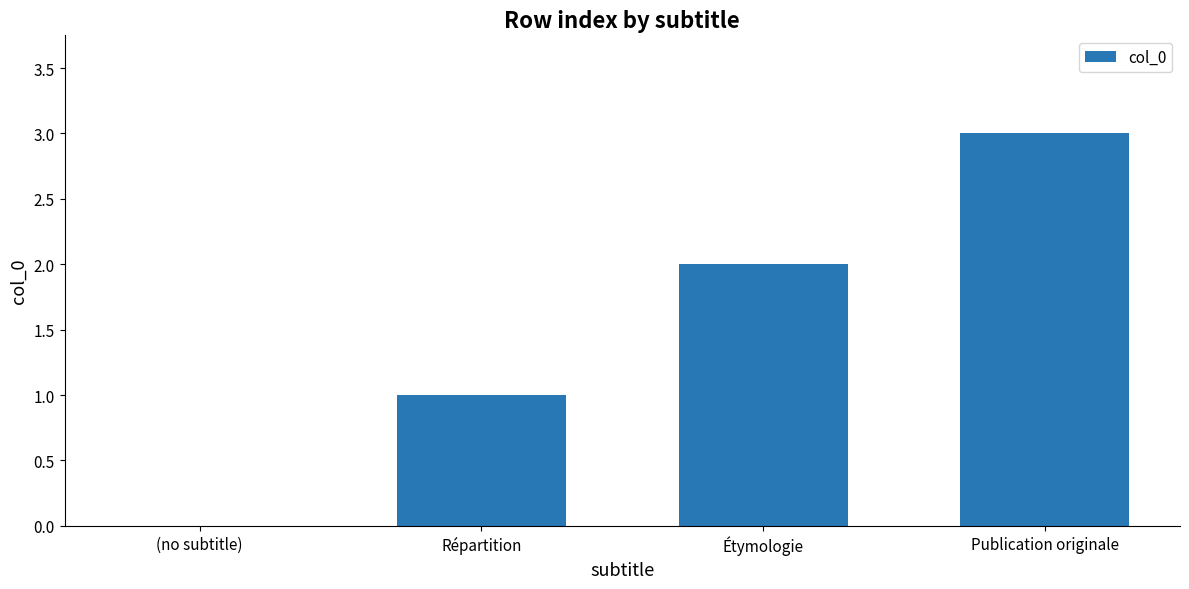

Are the bars horizontal?

No